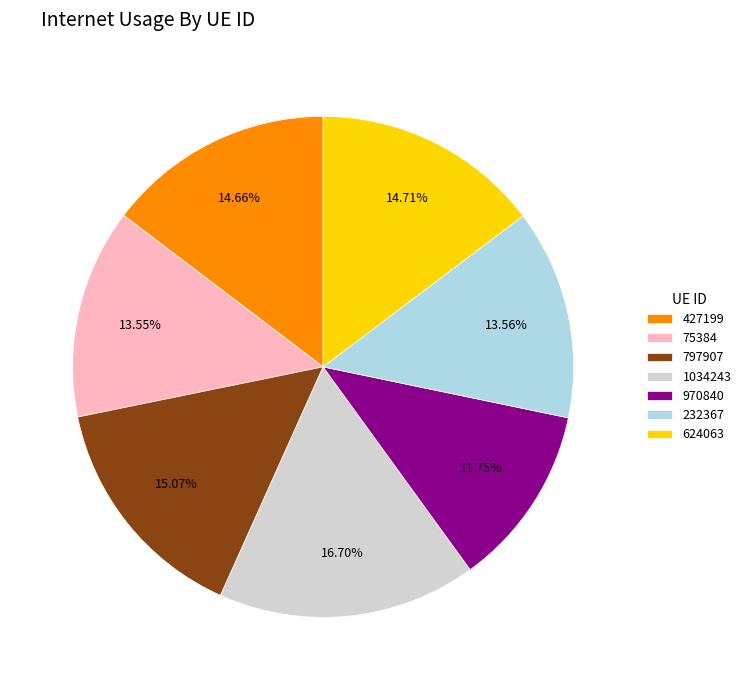

To the nearest percent, what is the average slice percentage?

14%